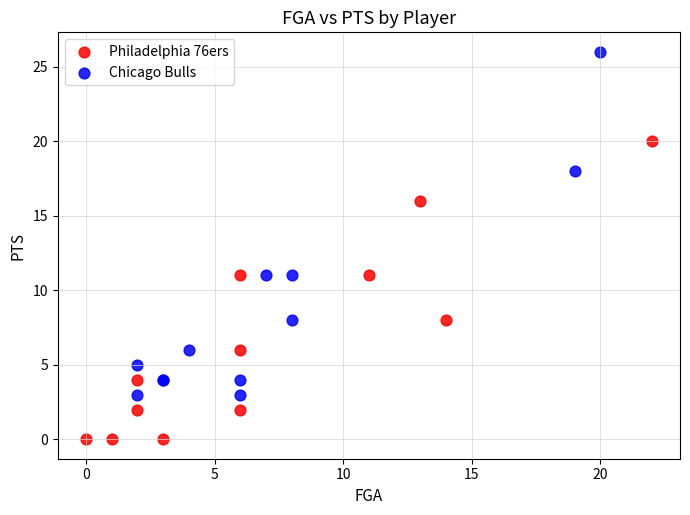

Which series reaches the maximum Y coordinate?

Chicago Bulls